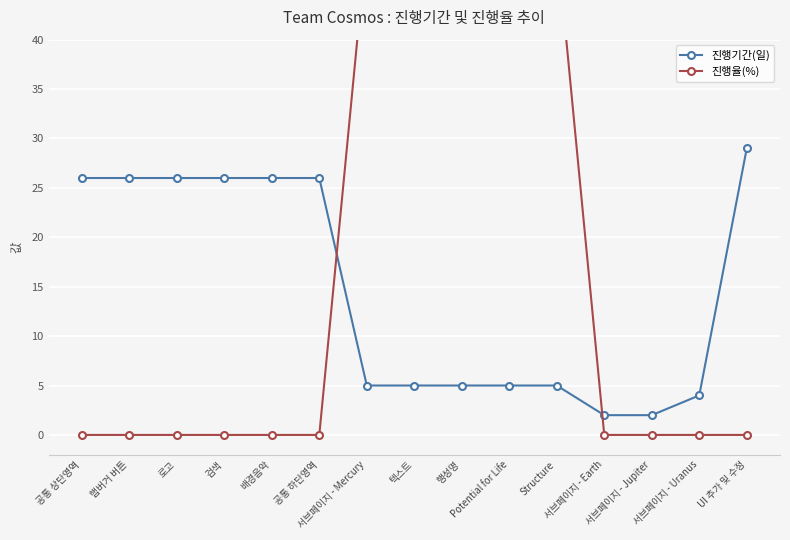

At UI 추가 및 수정, list the series in order from largest to smallest.

진행기간(일), 진행율(%)